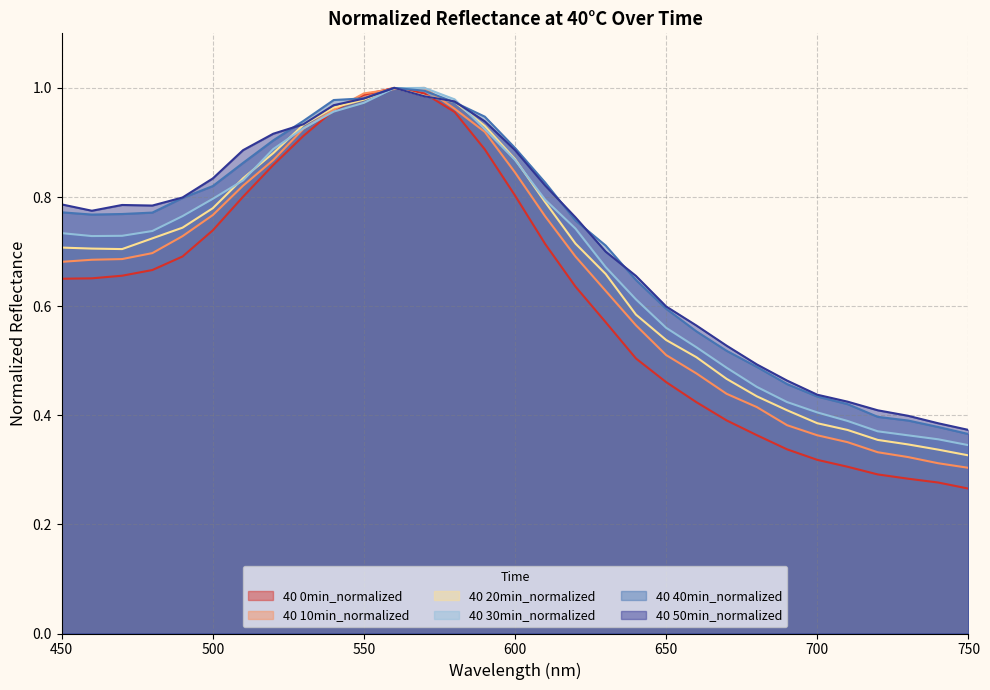

What is the sum of the 40 0min_normalized values at 740 and 590?

1.2